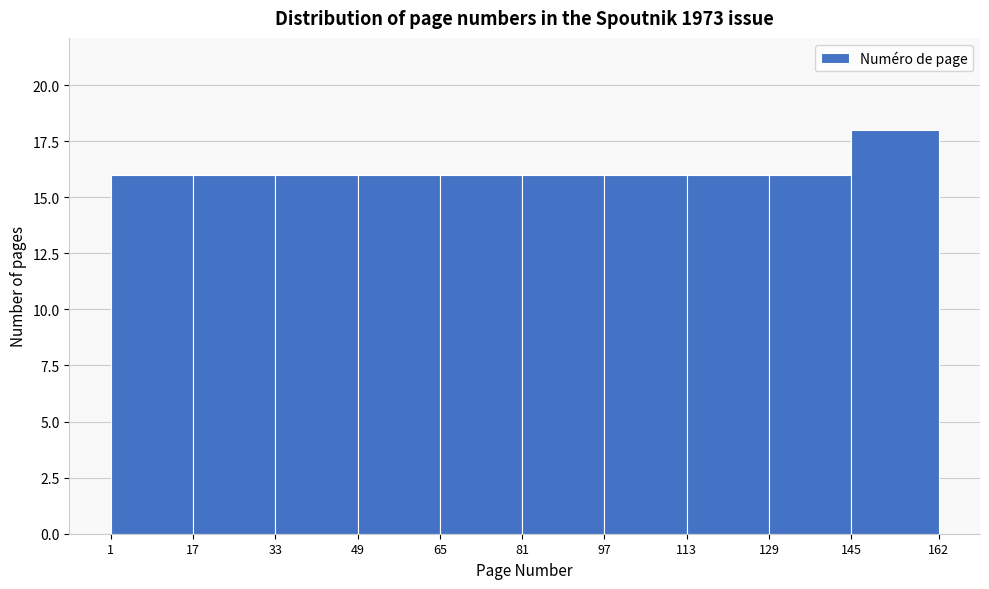

Reading left to right, list every bar in this chart as the range it spans on the x-axis followed by its height. The values are not printed on the chart, so give them approximately, as read against the axis.

1 to 17: 16
17 to 33: 16
33 to 49: 16
49 to 65: 16
65 to 81: 16
81 to 97: 16
97 to 113: 16
113 to 129: 16
129 to 145: 16
145 to 162: 18